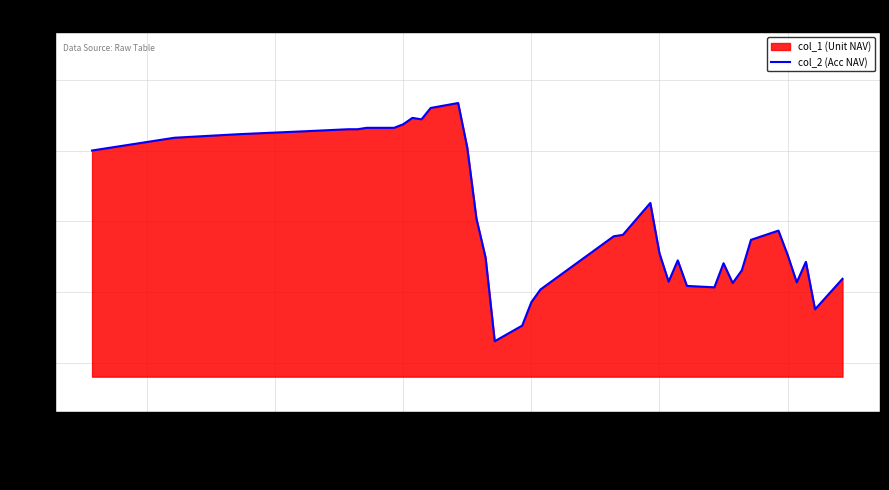

True or false: the data shows 1.5 at 19.

False